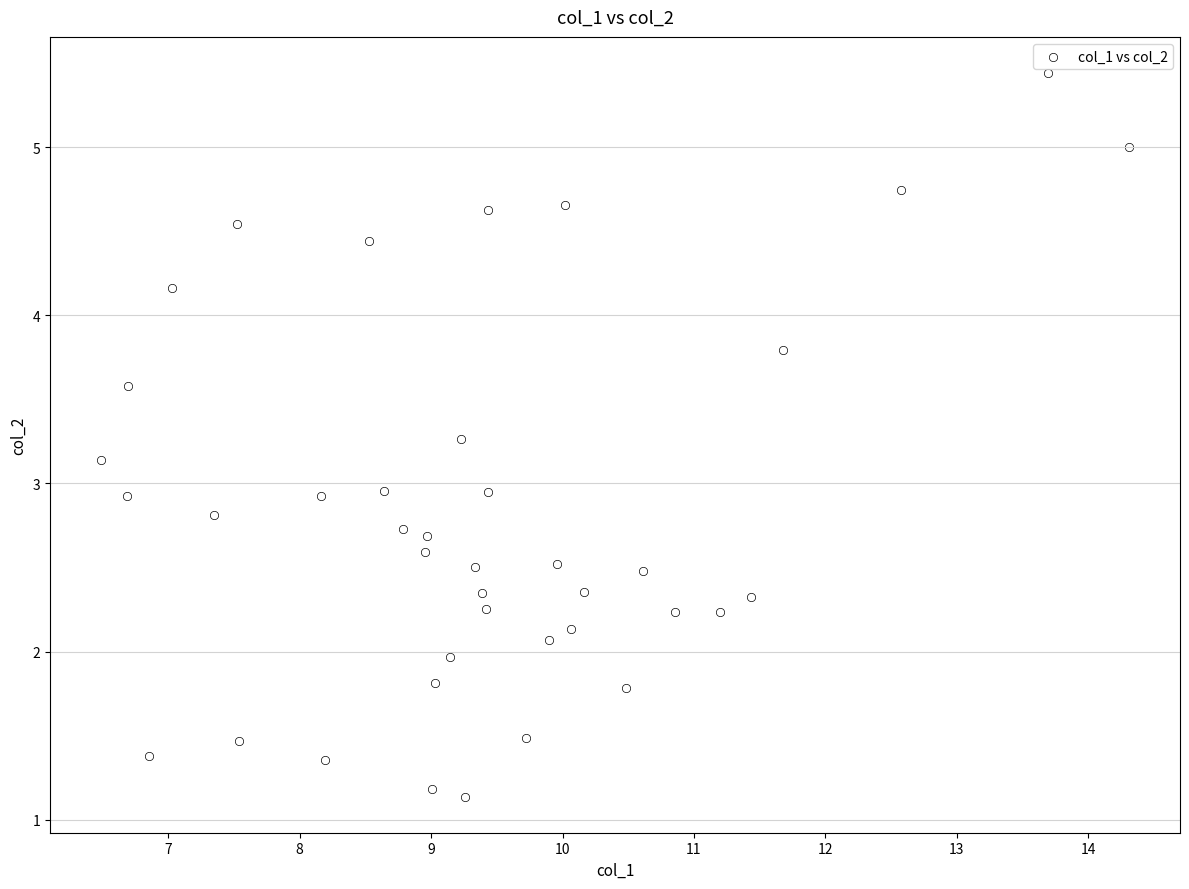

What is the range of X values (max minus min)?

7.8